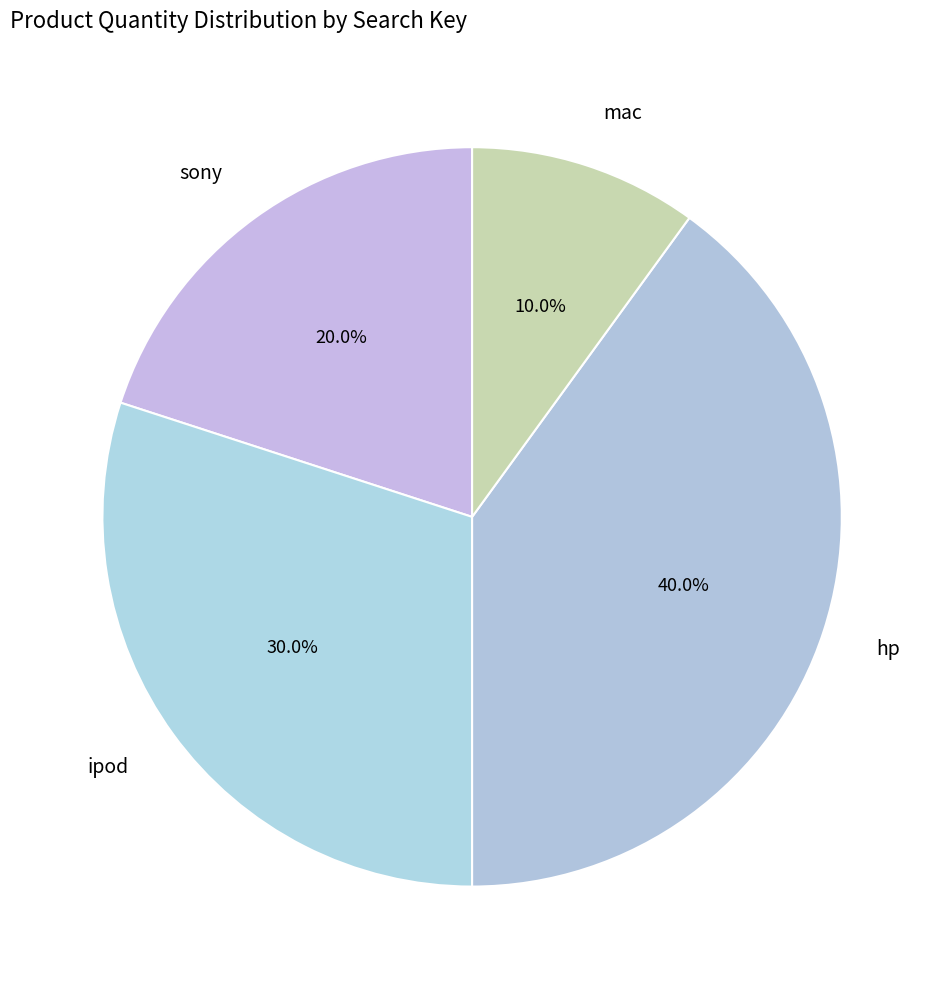

To the nearest percent, what is the combined percentage of hp and mac?

50%